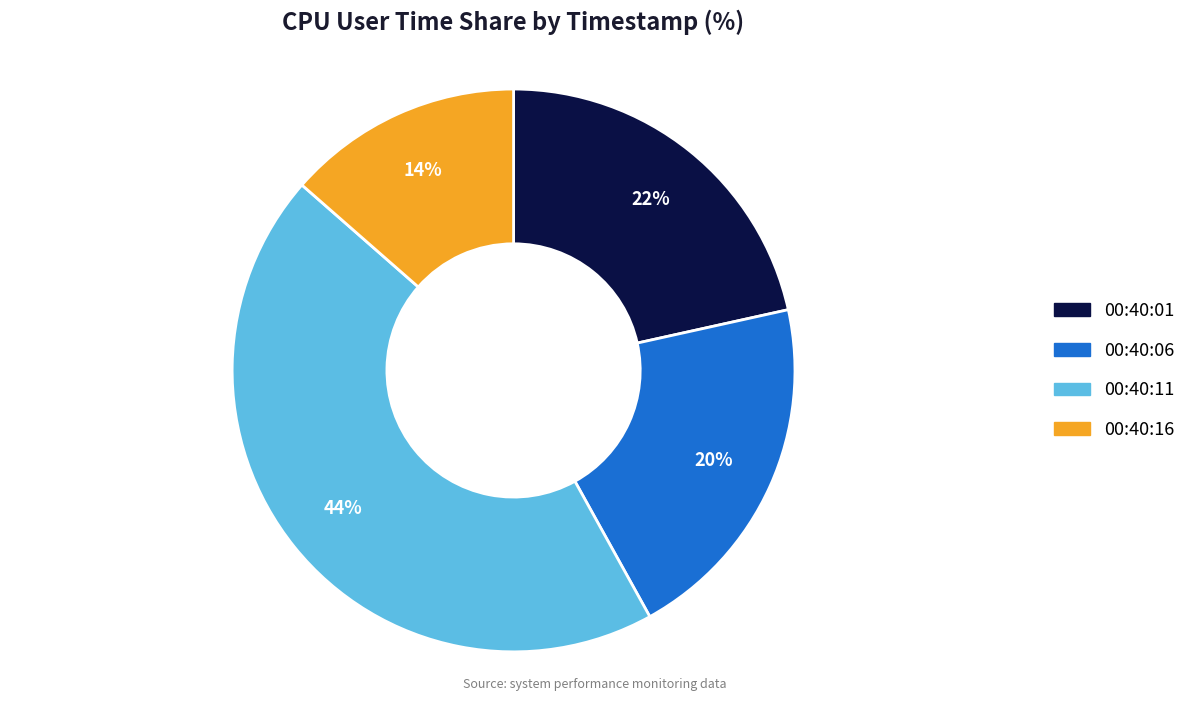

Count the number of slices in the pie.

4